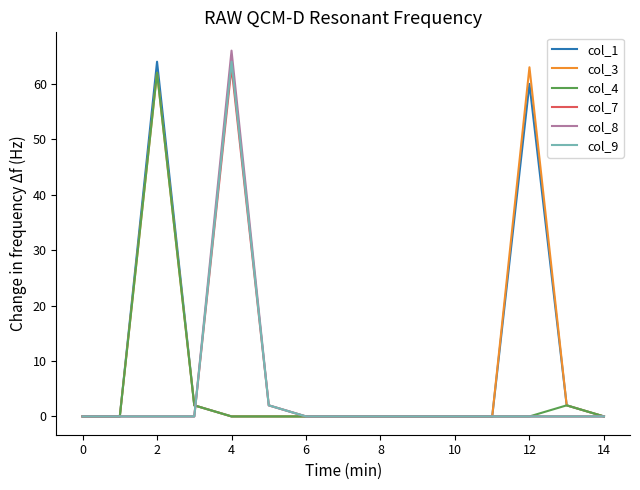

How many lines are shown in the chart?

6